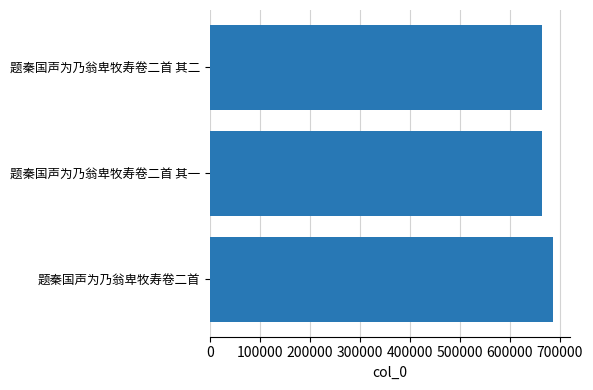

What is the approximate value at 题秦国声为乃翁卑牧寿卷二首?

686610